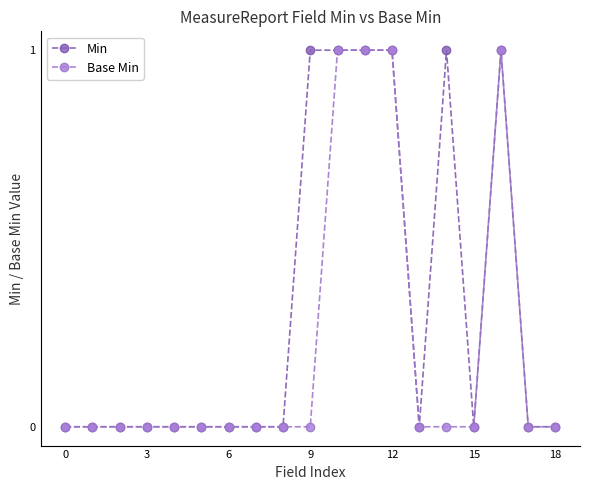

How many data points does each series have?

19